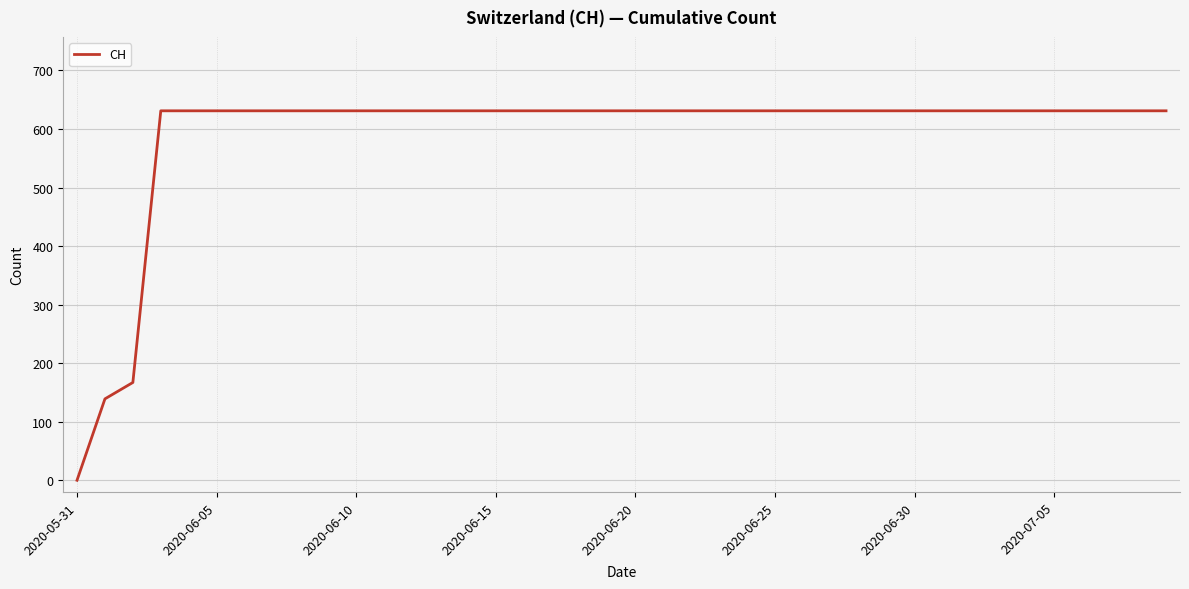

What is the maximum value shown in the chart?

631